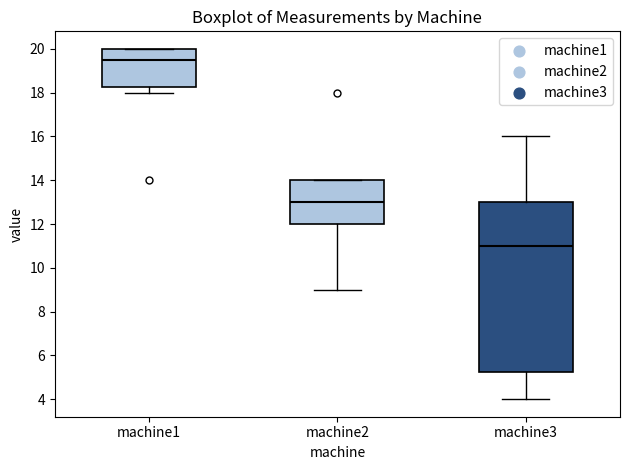

Reading left to right, transcribe this box plot: for each box, give where its median line is, the range the box spans, and where its two whiskers end, as read against the y-axis. The values are not printed on the chart, so give them approximately, as read against the axis.

machine1: median 19.6, box 18.2 to 20.0, whiskers 18.0 to 20.0
machine2: median 13.0, box 12.0 to 14.0, whiskers 9.0 to 14.0
machine3: median 11.0, box 5.2 to 13.0, whiskers 4.0 to 16.0